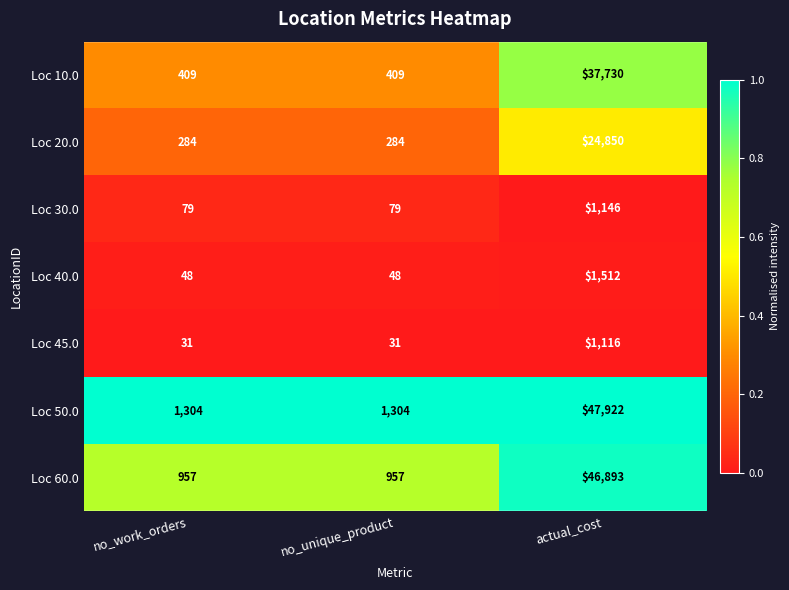

Which series has the largest total across all categories?

Loc 50.0